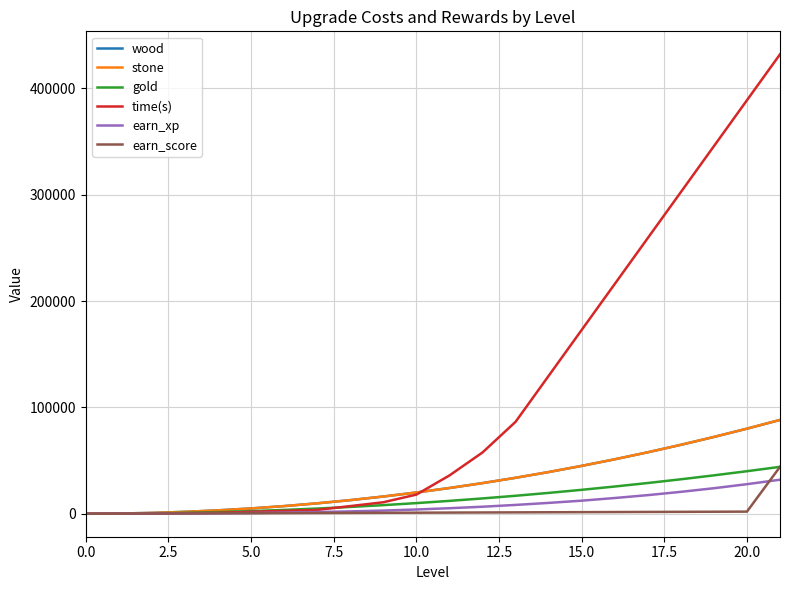

Reading left to right, transcribe all the data shown in this chart.

wood: 0	200	800	1800	3200	5000	7200	9800	12800	16200	20000	24200	28800	33800	39200	45000	51200	57800	64800	72200	80000	88200
stone: 0	200	800	1800	3200	5000	7200	9800	12800	16200	20000	24200	28800	33800	39200	45000	51200	57800	64800	72200	80000	88200
gold: 0	100	400	900	1600	2500	3600	4900	6400	8100	10000	12100	14400	16900	19600	22500	25600	28900	32400	36100	40000	44100
time(s): 0	60	300	600	900	1800	2700	3600	7200	10800	18000	36000	57600	86400	129600	172800	216000	259200	302400	345600	388800	432000
earn_xp: 0	50	100	200	400	700	1100	1600	2200	3000	4000	5200	6600	8300	10200	12300	14800	17500	20600	24000	27800	32000
earn_score: 0	100	200	300	400	500	600	700	800	900	1000	1100	1200	1300	1400	1500	1600	1700	1800	1900	2000	44100